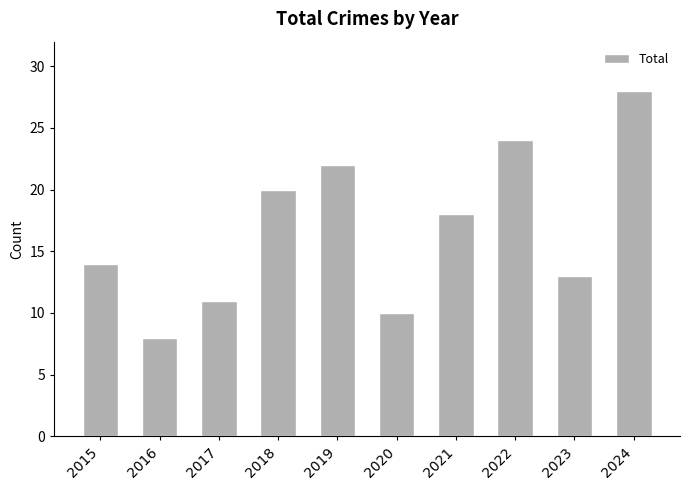

Which has a higher value, 2024 or 2021?

2024